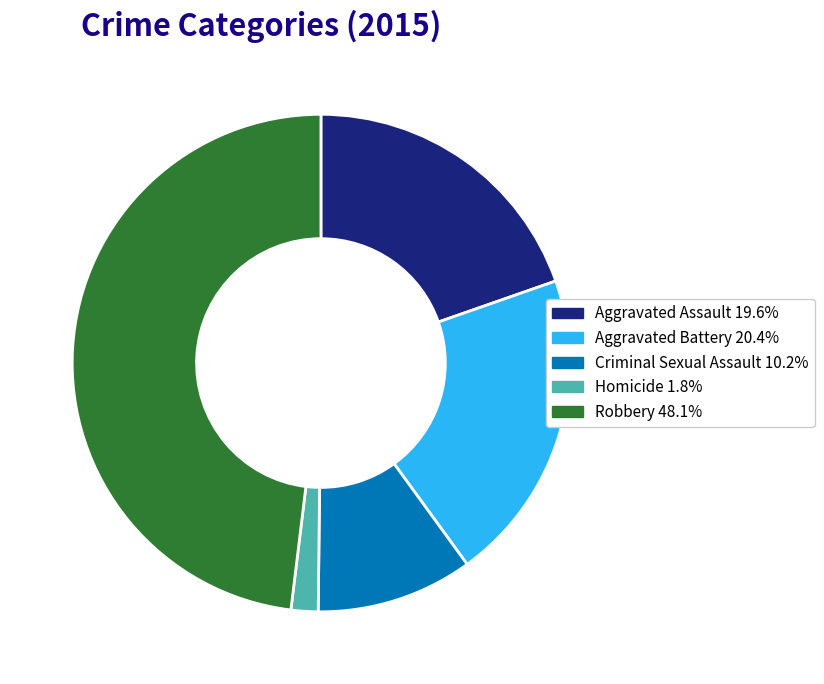

Does Robbery represent more than half of the total?

No